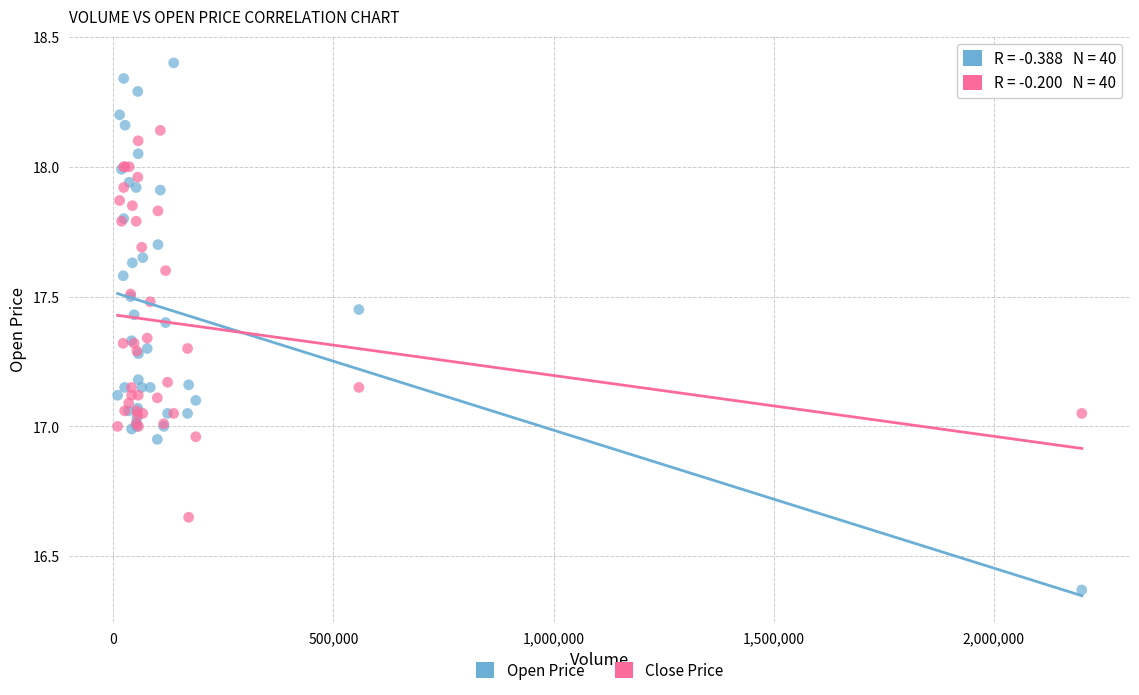

Which series has the widest spread of Y values?

Open Price